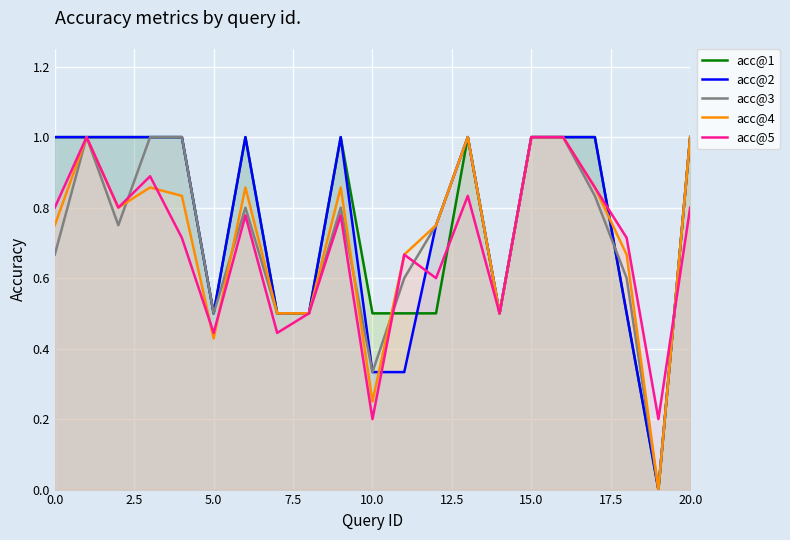

Which category has the lowest value across all series?

19